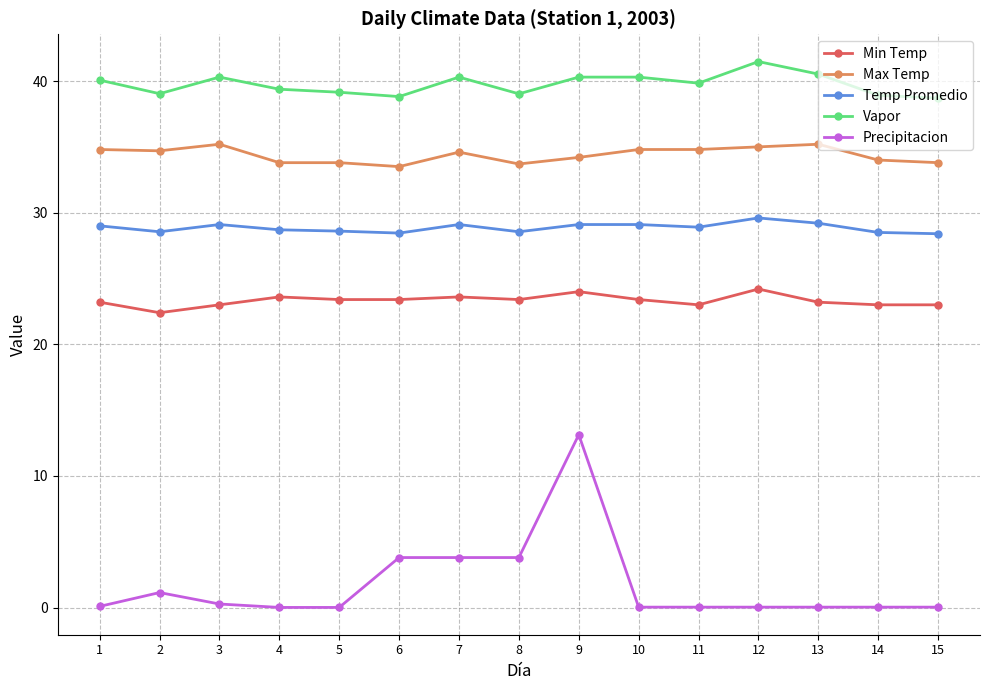

What is the value of the Temp Promedio point at the 5th from the left?

28.6